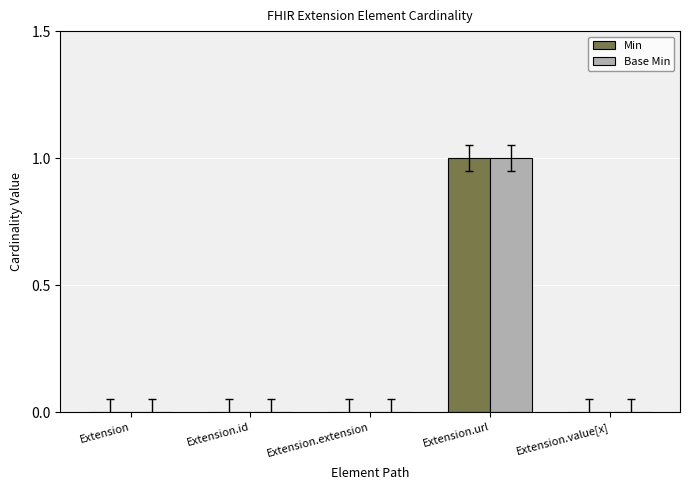

At which category is the sum across all series the highest?

Extension.url